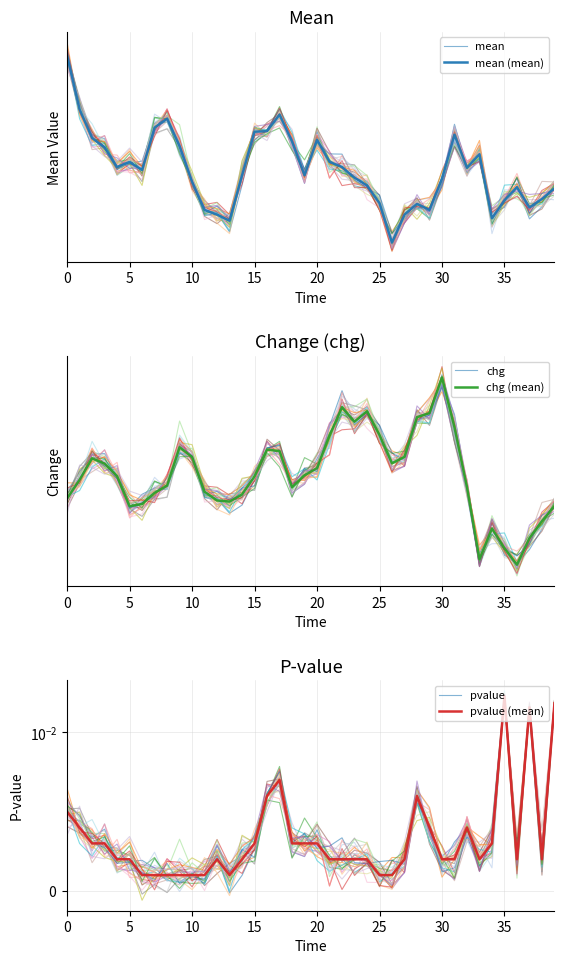

What are all the series names shown in the legend?

mean, mean (mean), chg, chg (mean), pvalue, pvalue (mean)